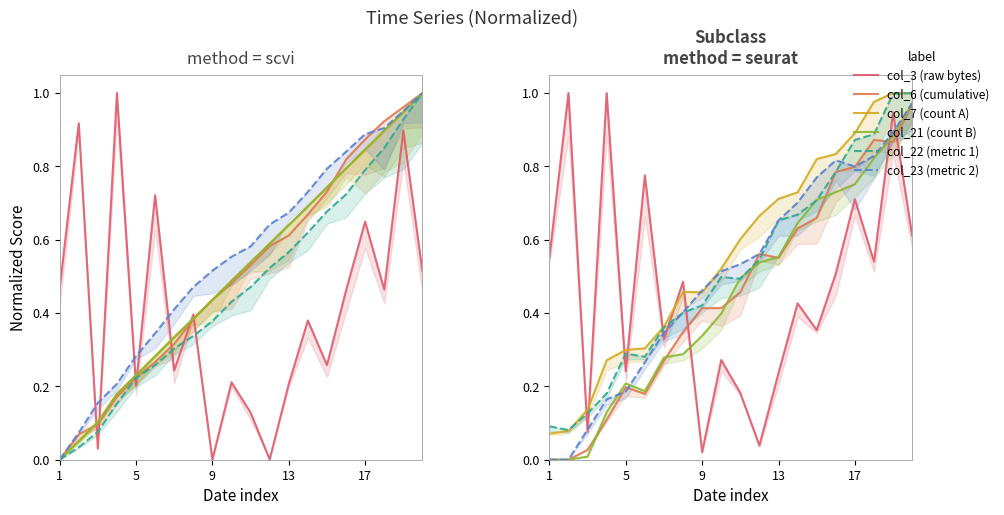

How many lines are shown in the chart?

6